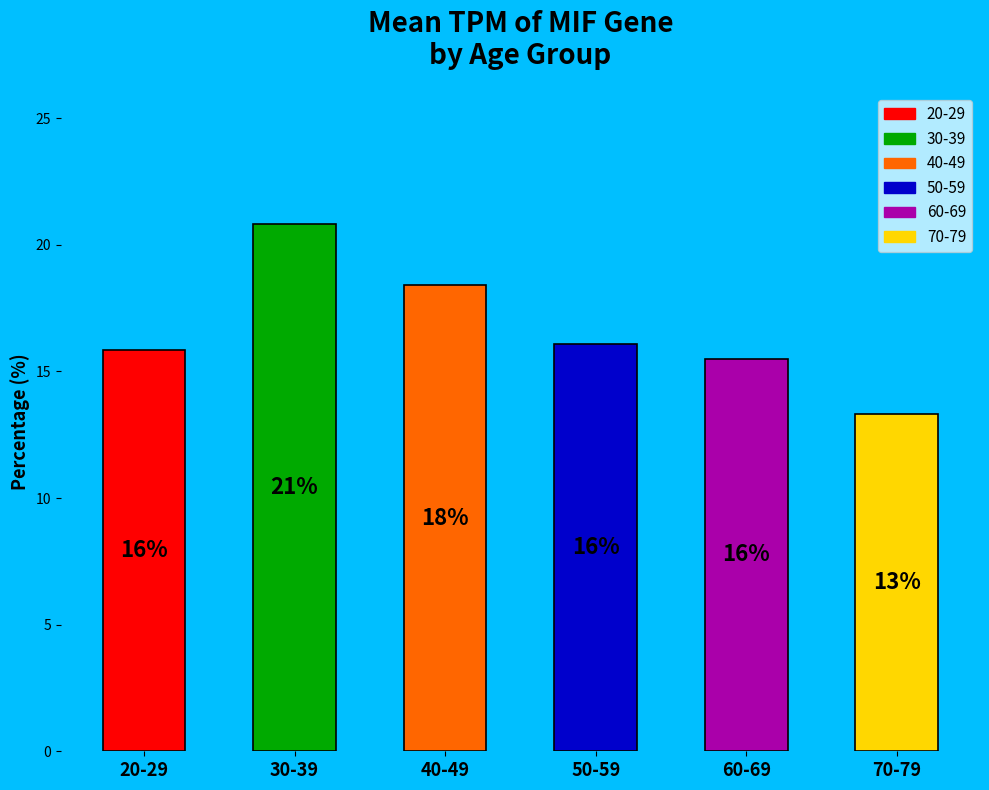

Read the value at 50-59.

16.1